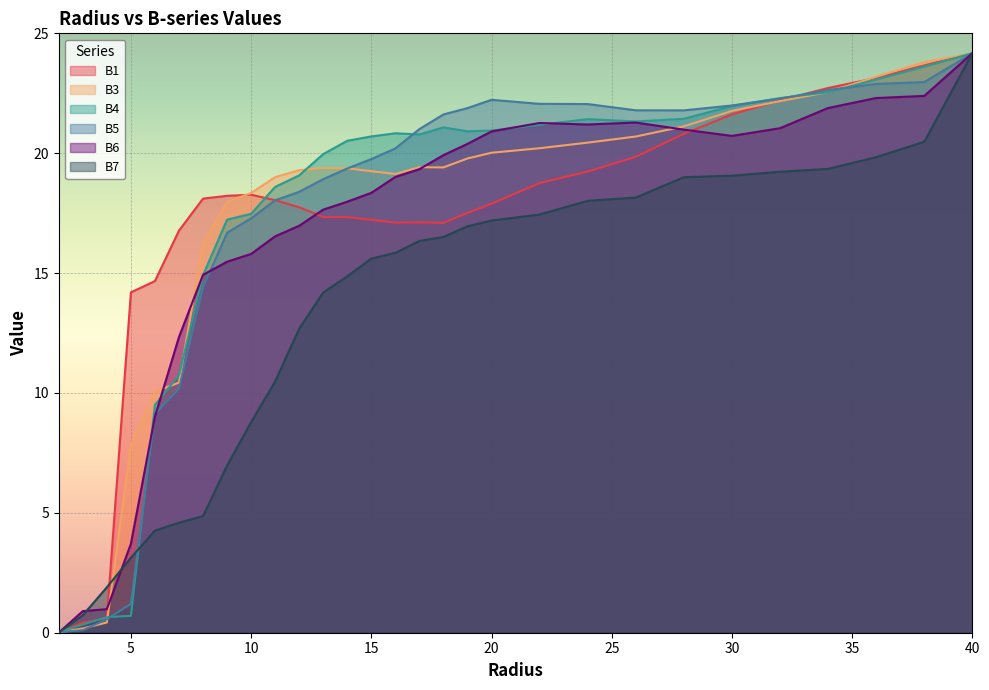

At which label is B5 closest to 12?

7.0